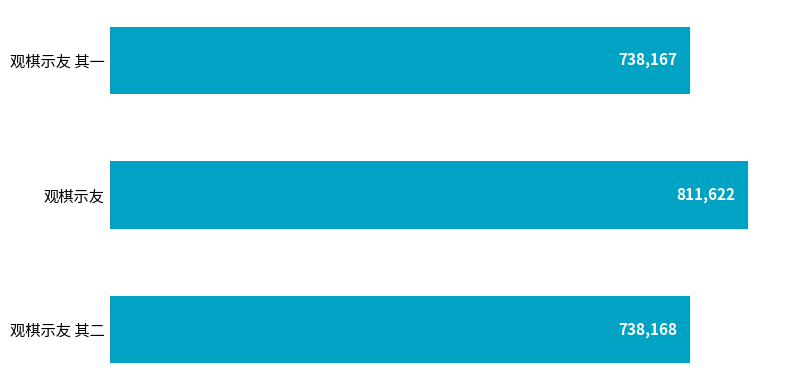

The value at 观棋示友 其二 is 327153. True or false?

False